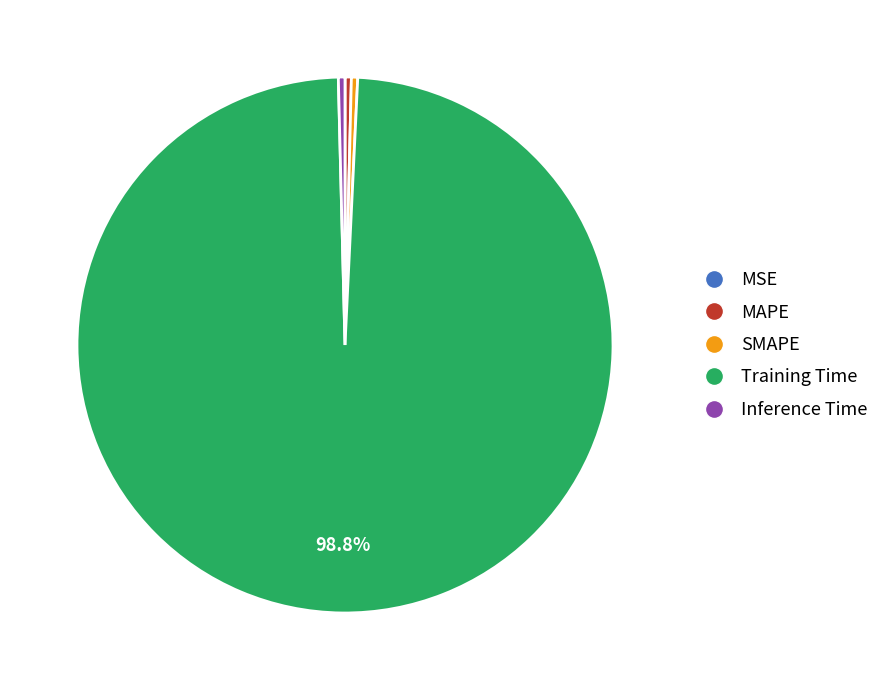

Which has a higher value, Training Time or Inference Time?

Training Time